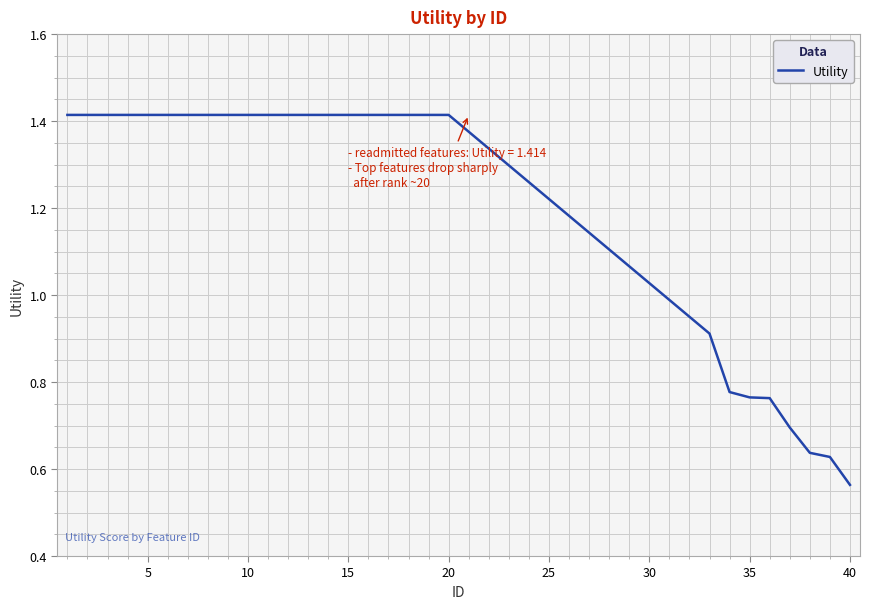

What is the difference between the maximum and minimum values?

0.9